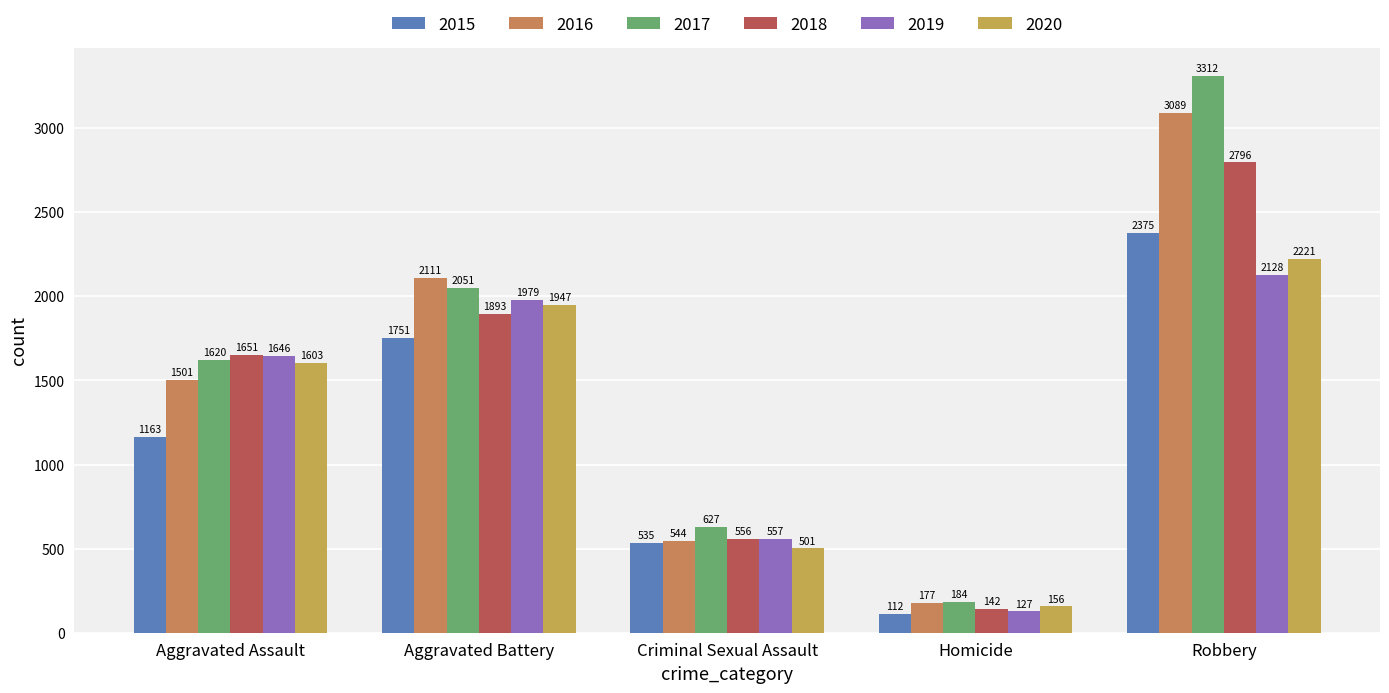

What is the difference between the maximum and minimum values in the 2015 series?

2263